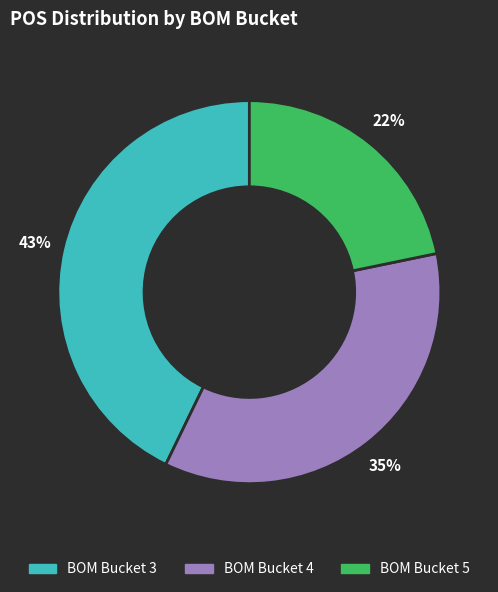

Is there a majority slice in this chart?

No